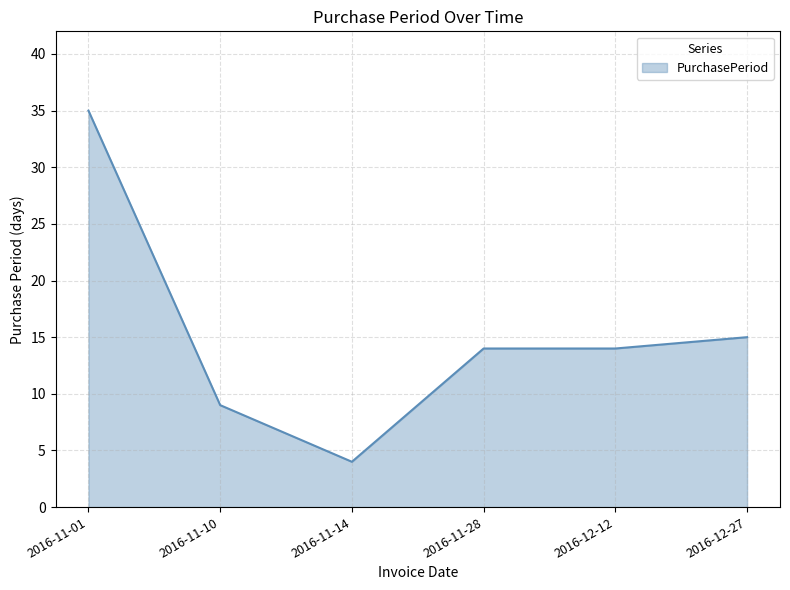

The chart shows a value of 61 at 2016-11-01. True or false?

False